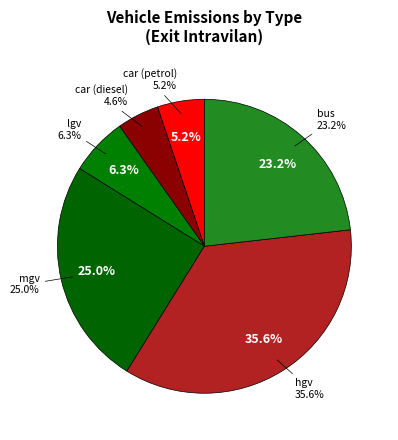

The hgv slice represents 27% of the pie. True or false?

False